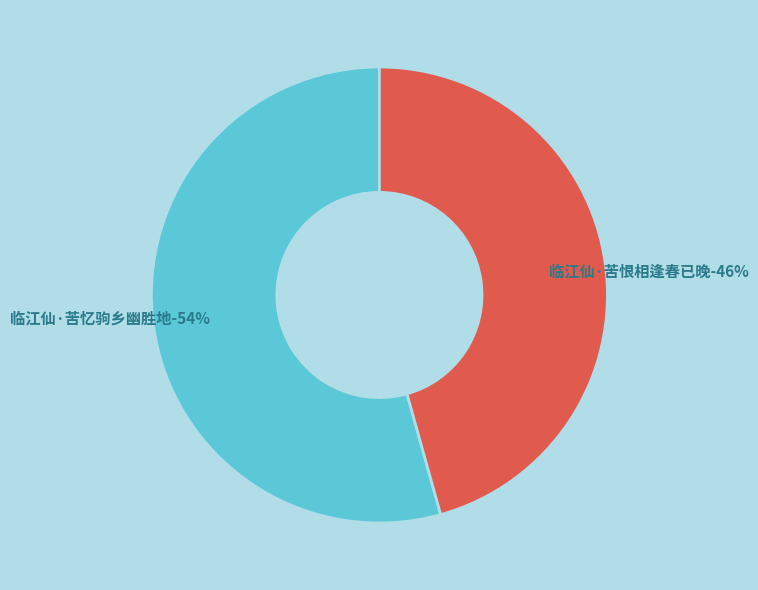

Which slice is the smallest?

临江仙·苦恨相逢春已晚